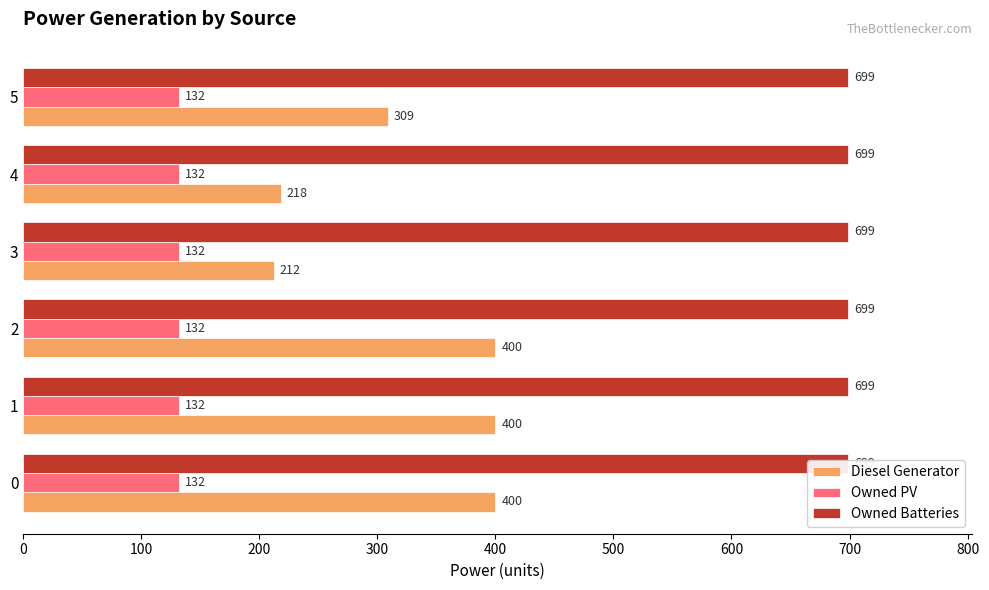

Reading left to right, transcribe all the data shown in this chart.

Diesel Generator: 400.0	400.0	400.0	212.0	218.0	309.0
Owned PV: 0.2	0.2	0.2	0.2	0.2	0.2
Owned Batteries: 0.2	0.2	0.2	0.2	0.2	0.2